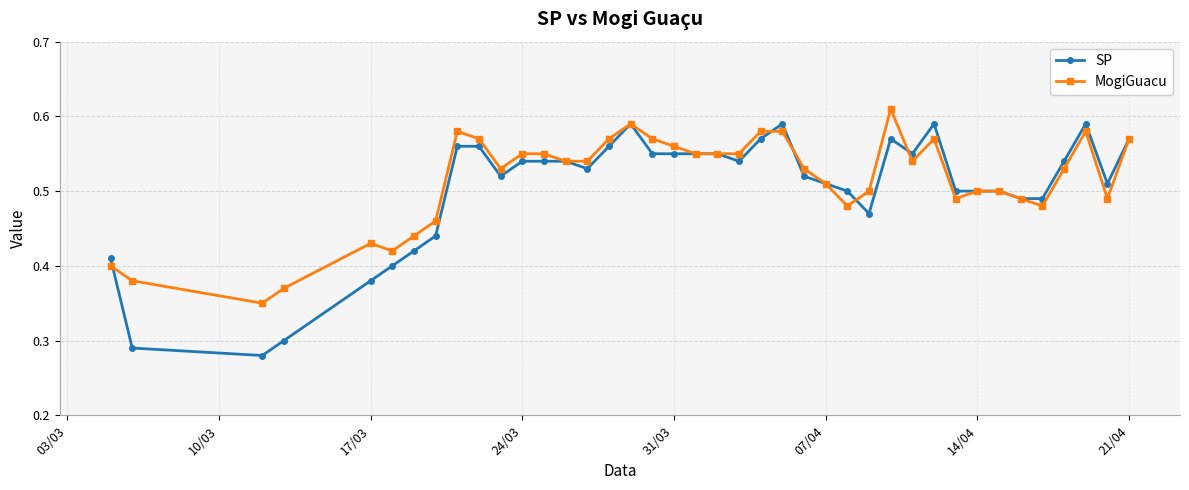

True or false: SP and MogiGuacu cross at least once.

True